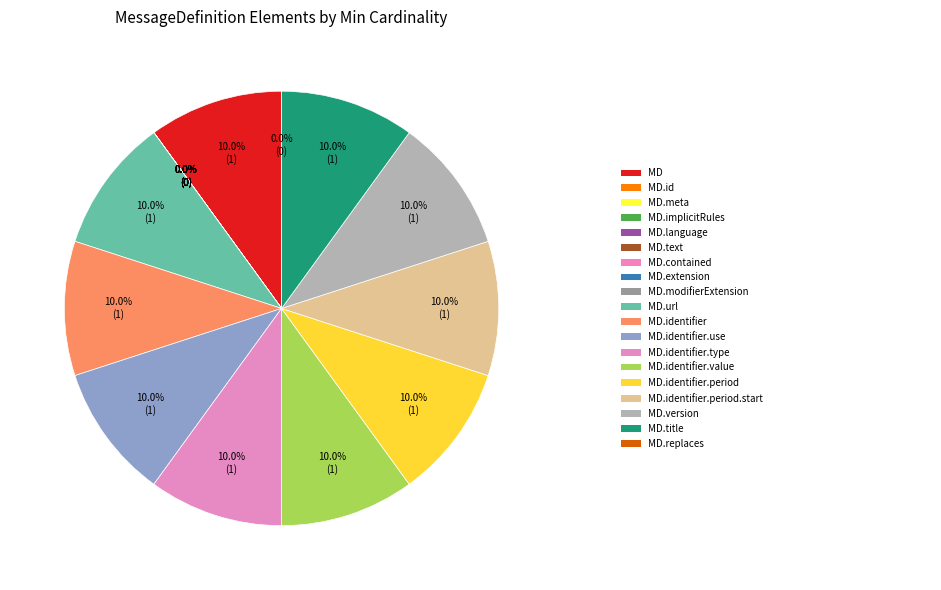

Is the sum of MessageDefinition and MessageDefinition.title greater than half?

No